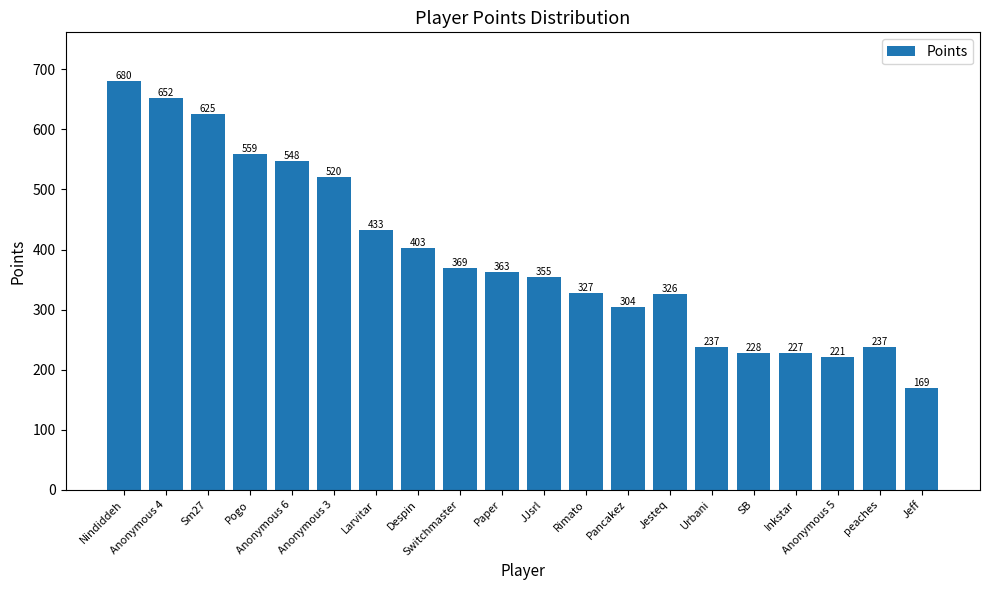

What is the average value?

389